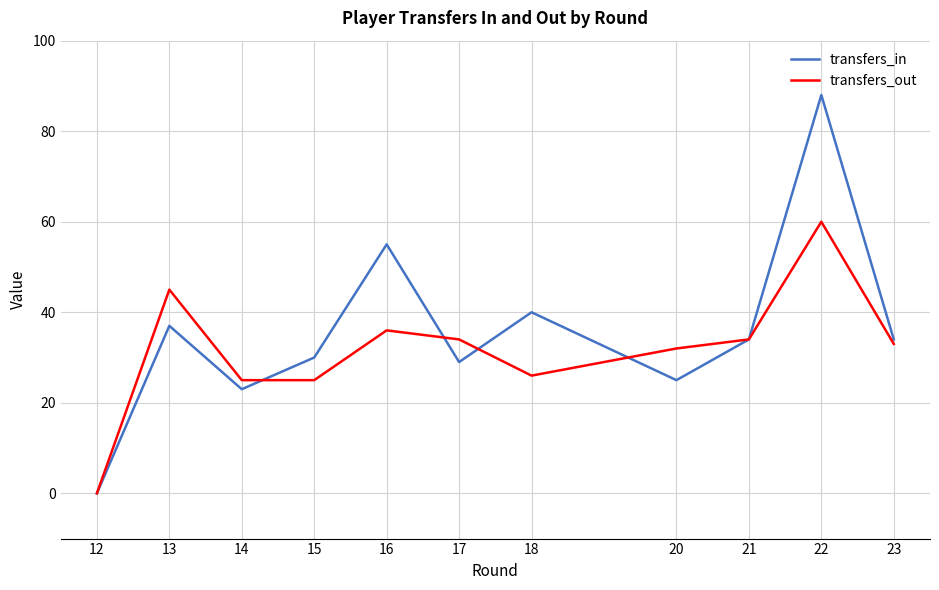

How many interior local peaks does the transfers_in series have?

4